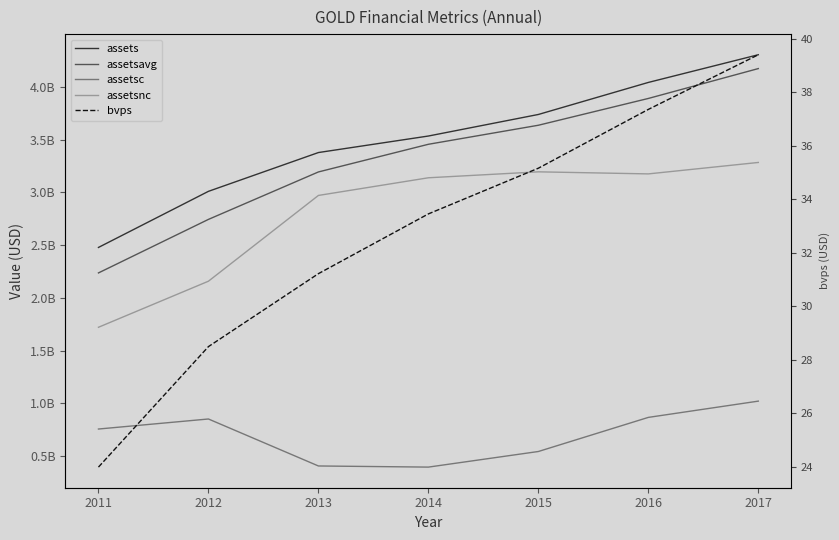

True or false: bvps and assetsavg intersect in this chart.

False